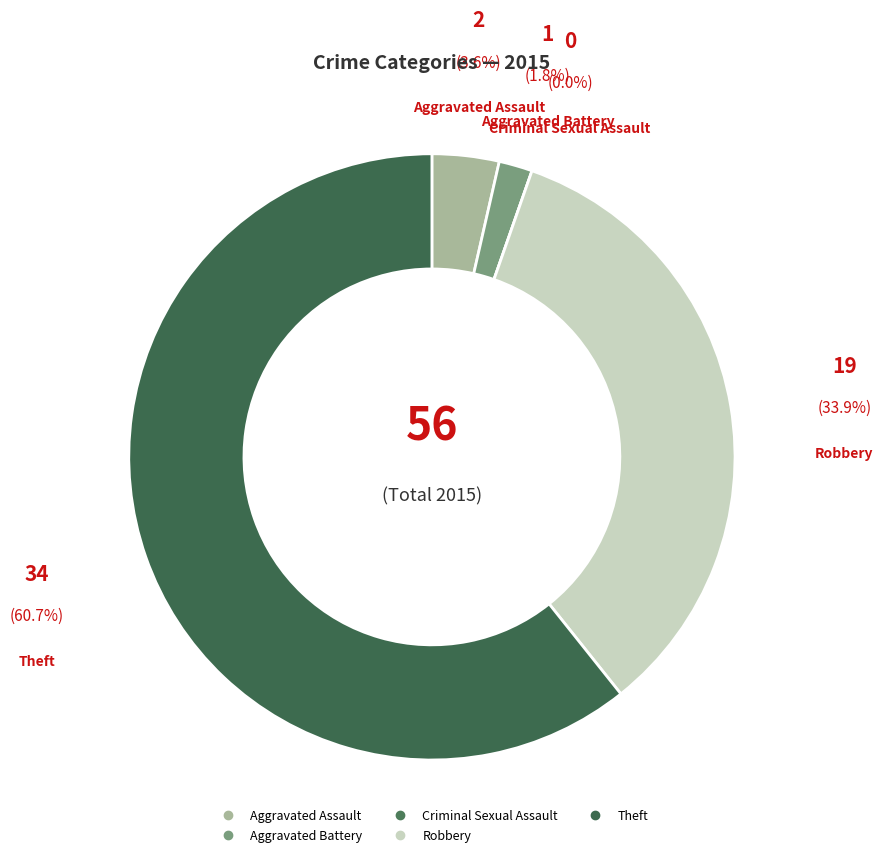

Which category accounts for the majority?

Theft